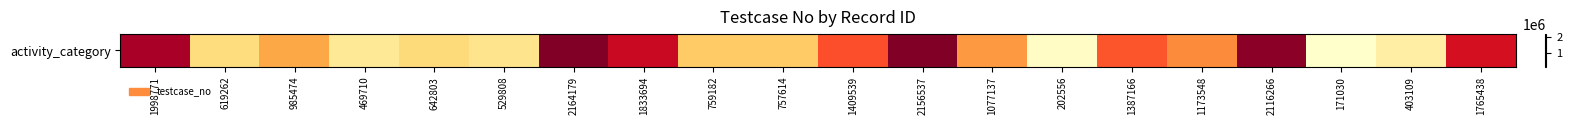

Reading right to left, what are all the values shown in this chart?

1765438=1765439	403109=403110	171030=171031	2116266=2116267	1173548=1173549	1387166=1387167	202556=202557	1077137=1077138	2156537=2156538	1409539=1409540	757614=757615	759182=759183	1833694=1833695	2164179=2164180	529808=529809	642803=642804	469710=469711	985474=985475	619262=619263	1998771=1998772